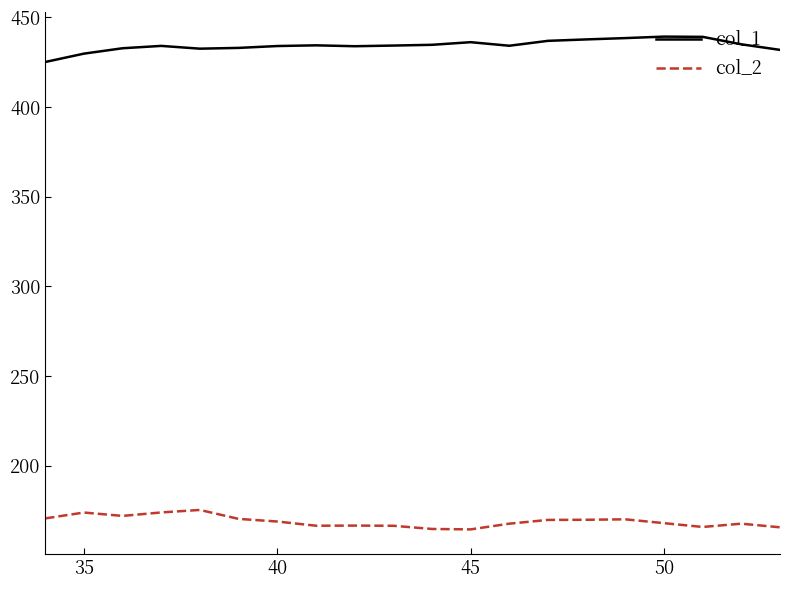

True or false: col_1 and col_2 cross at least once.

False